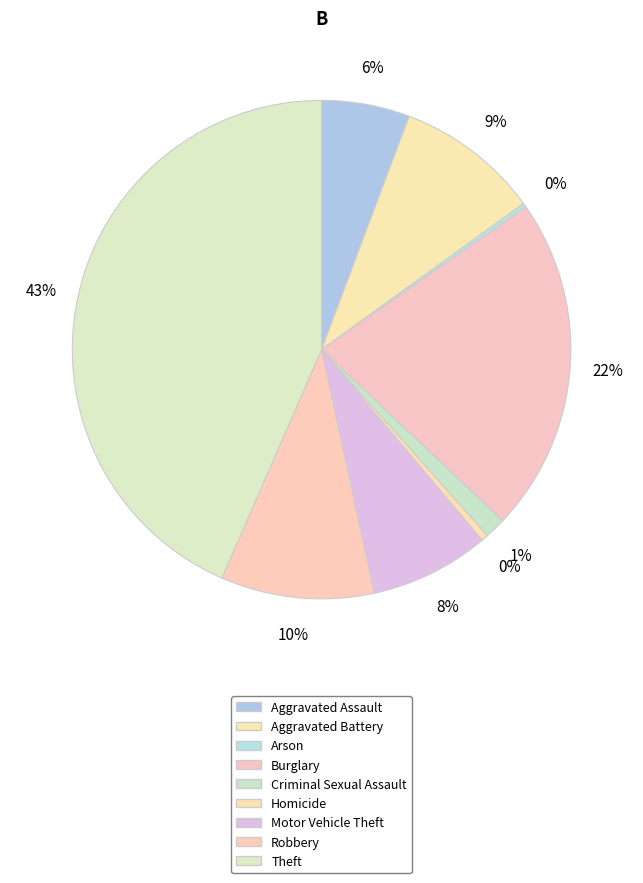

Does Robbery represent more than half of the total?

No